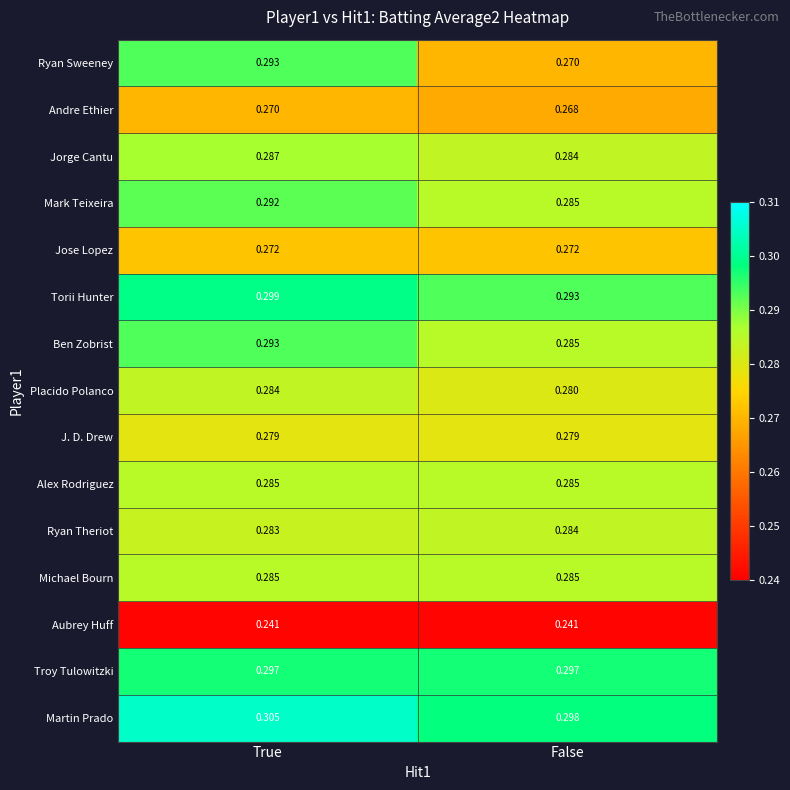

Which series changed the most between True and False?

Ryan Sweeney